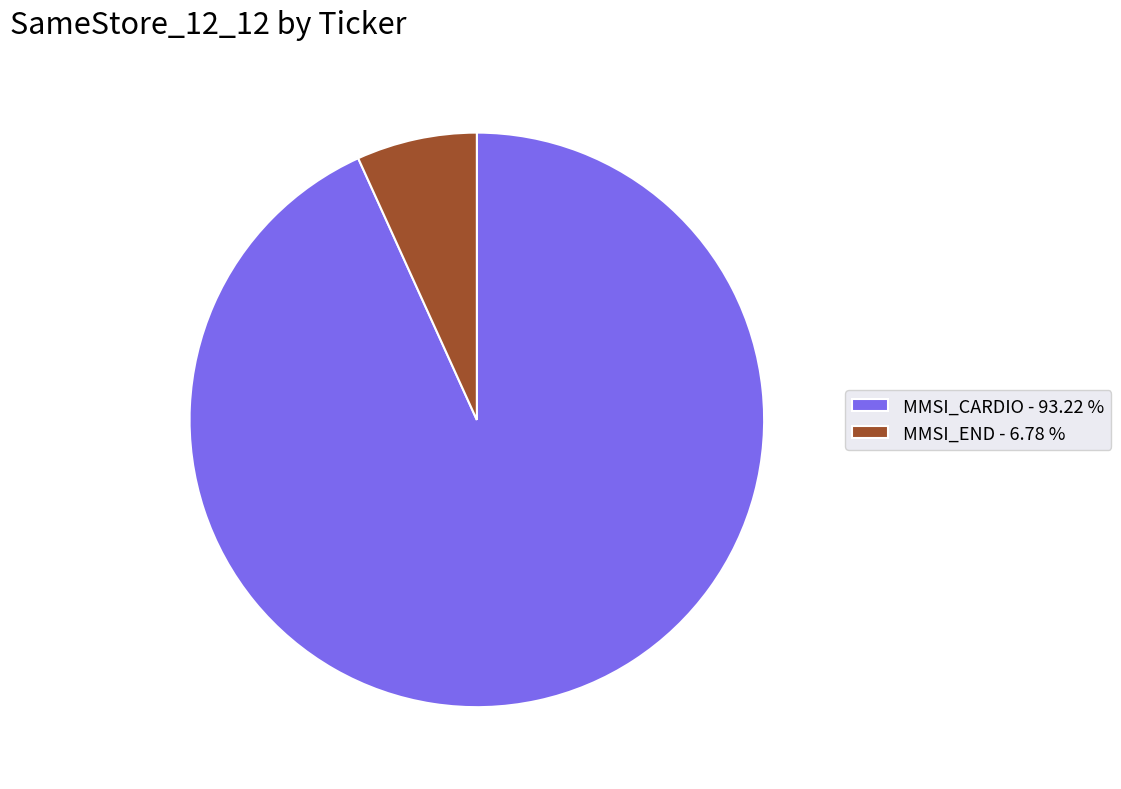

Count the number of slices in the pie.

2